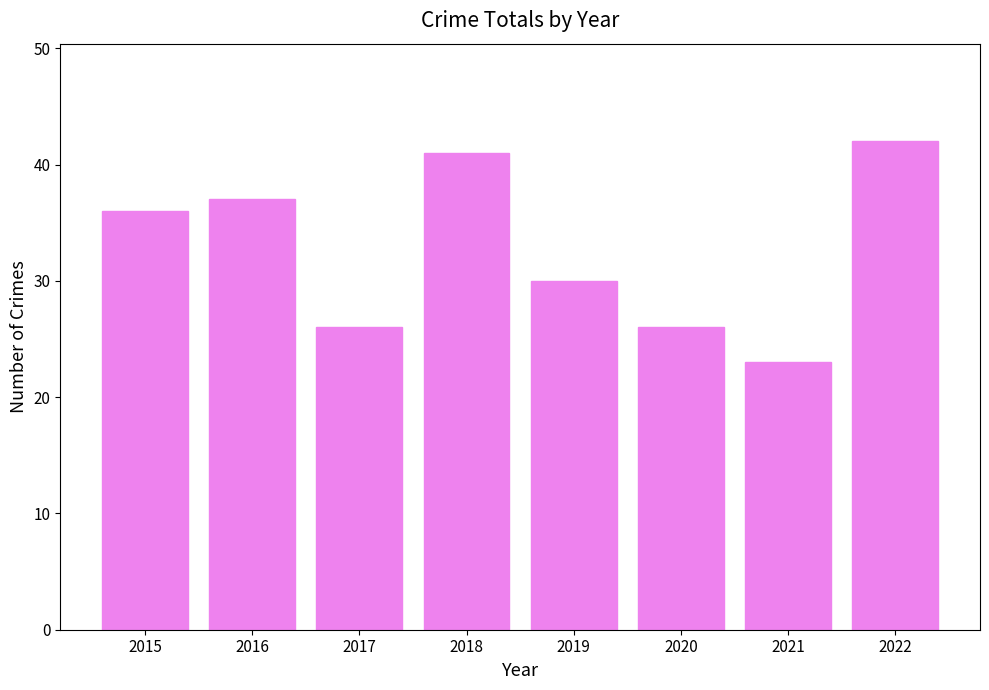

Between 2016 and 2022, which is larger?

2022